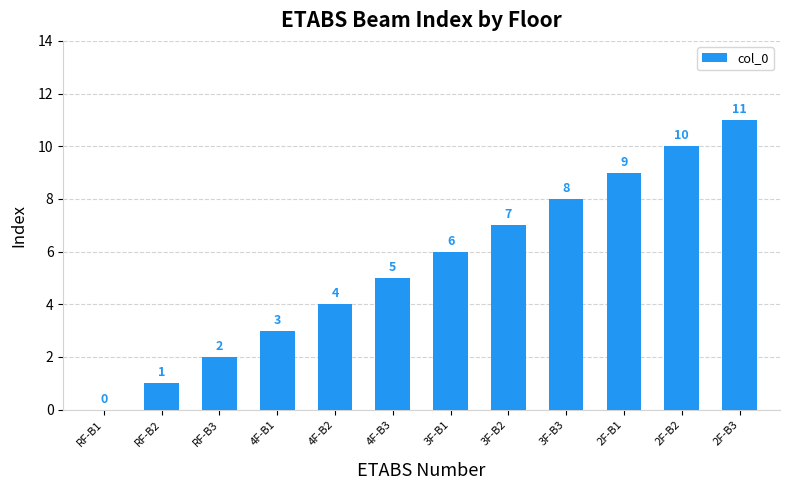

At which label is the value closest to 5?

4F-B3